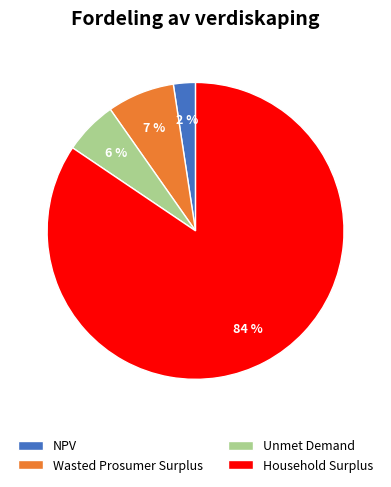

Between Wasted Prosumer Surplus and Household Surplus, which is larger?

Household Surplus